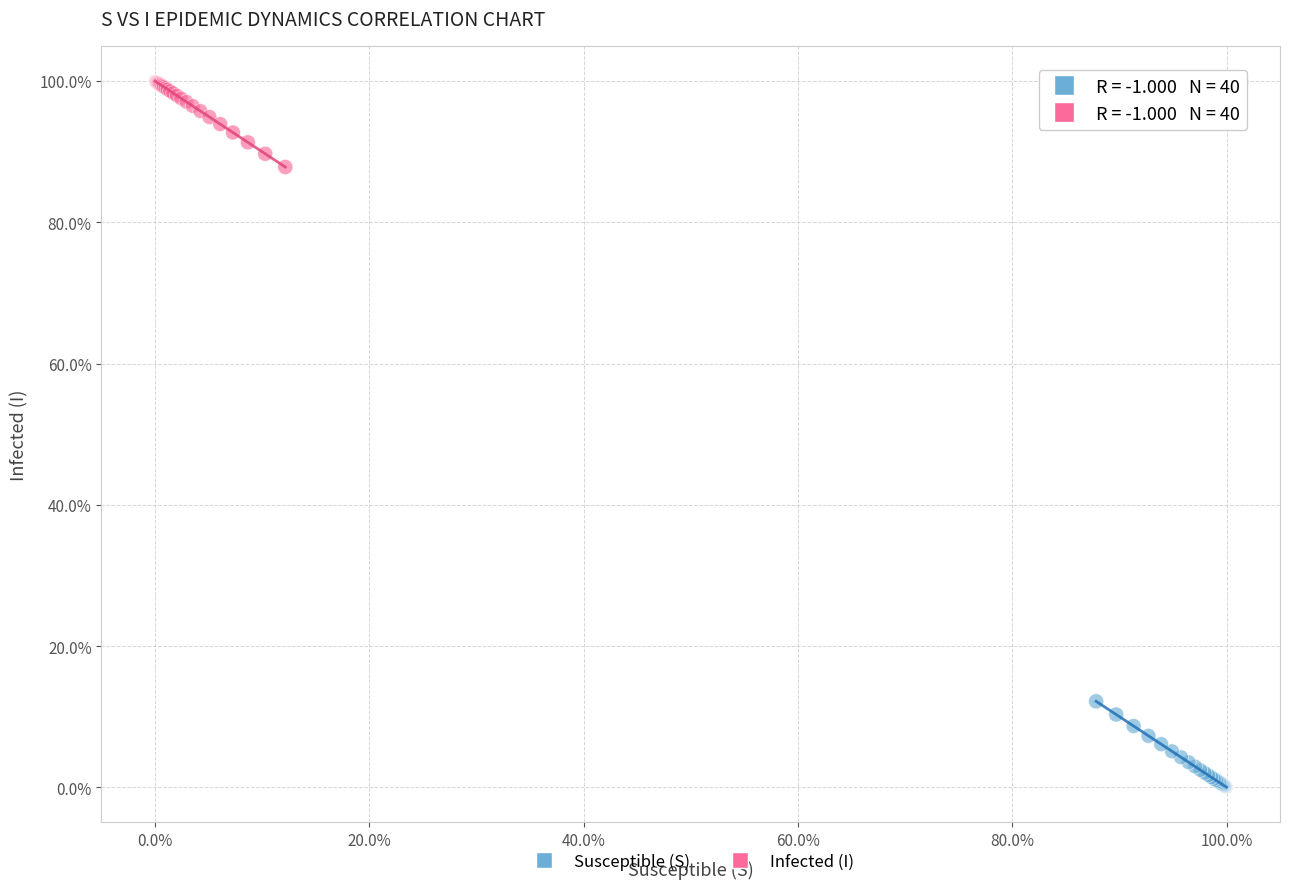

Which series contains the highest Y value?

Infected (I)